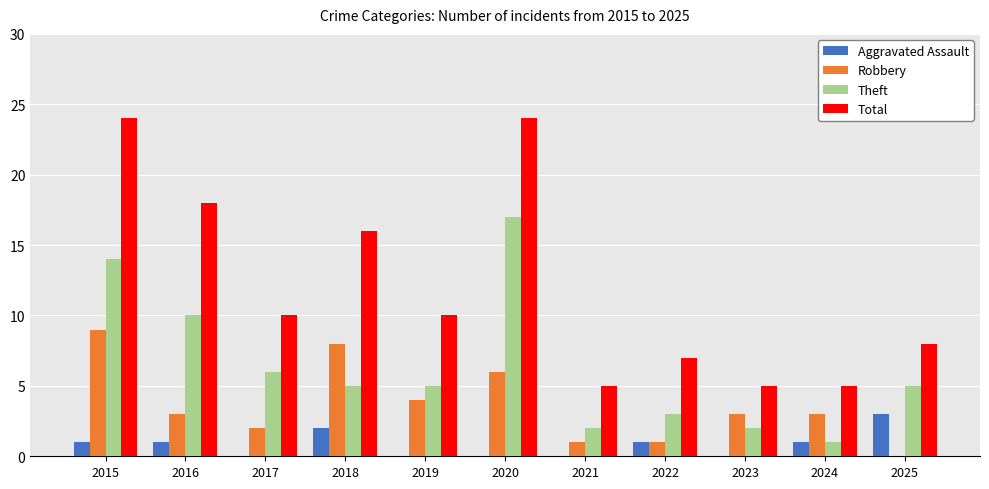

The value of Robbery at 2017 is 2. True or false?

True